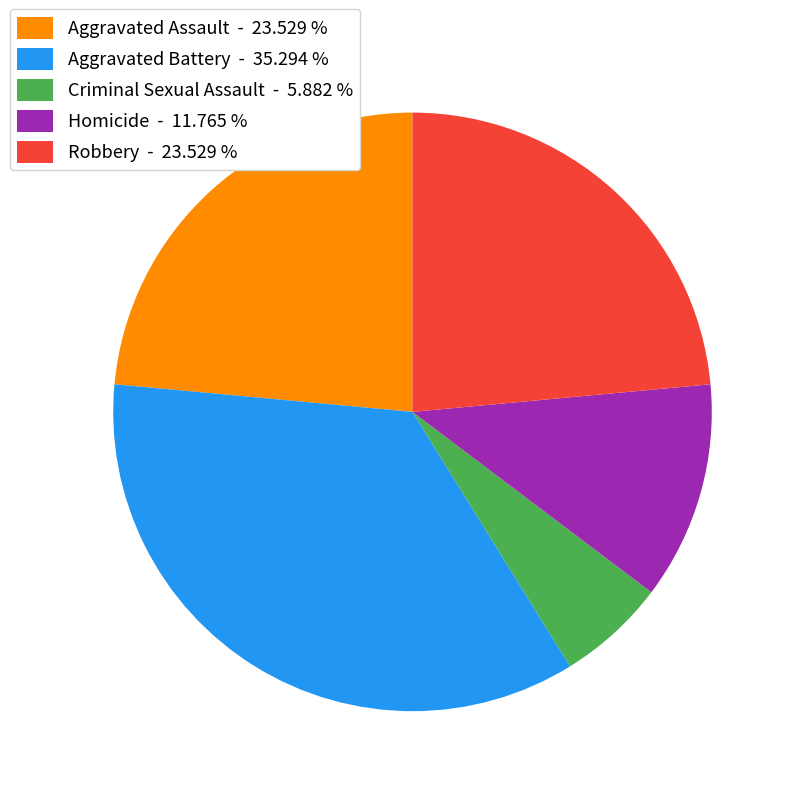

Does any single category account for the majority?

No